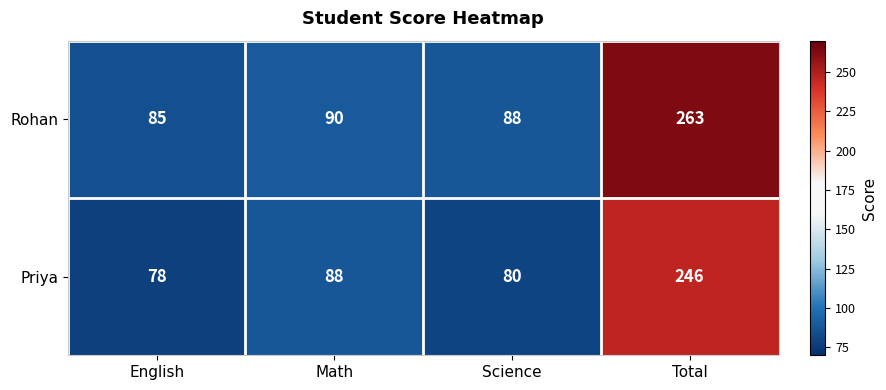

Which series has the largest range (max minus min)?

Rohan